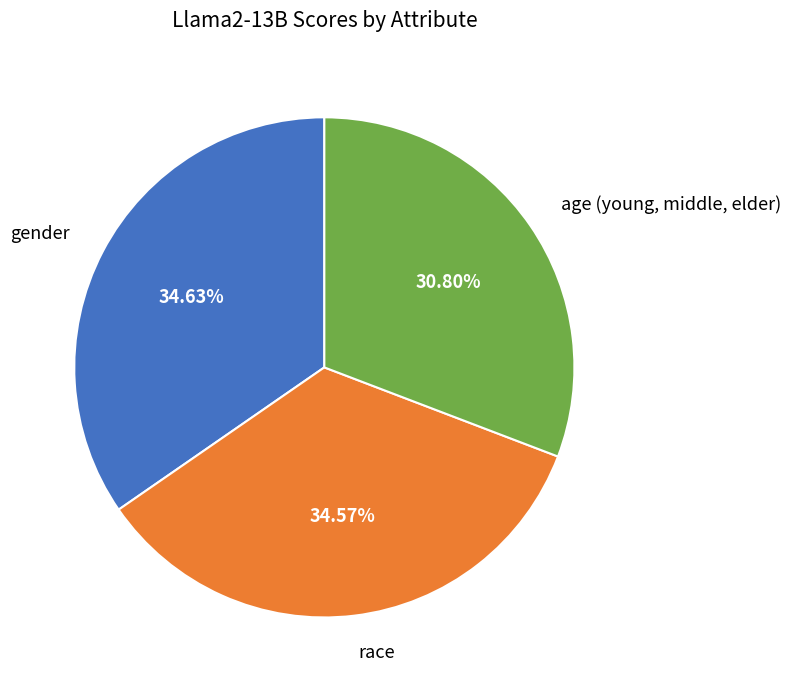

Which slice is the smallest?

age (young, middle, elder)